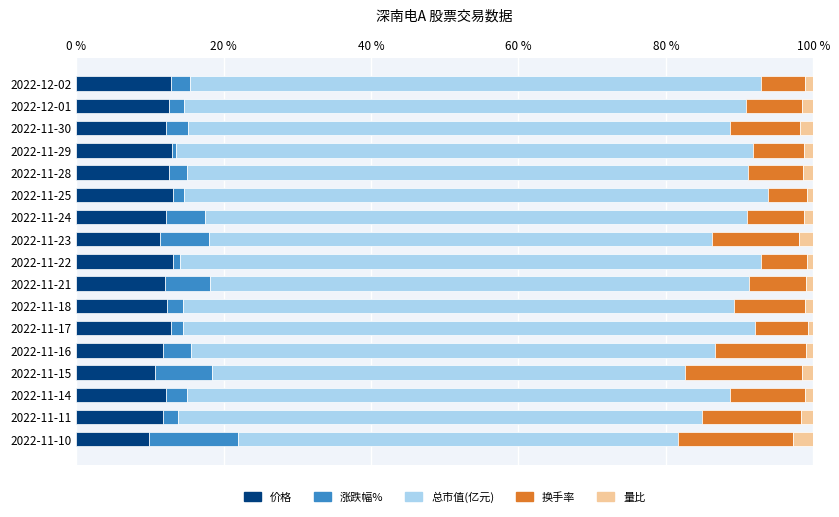

What is the minimum value for 价格?

9.9